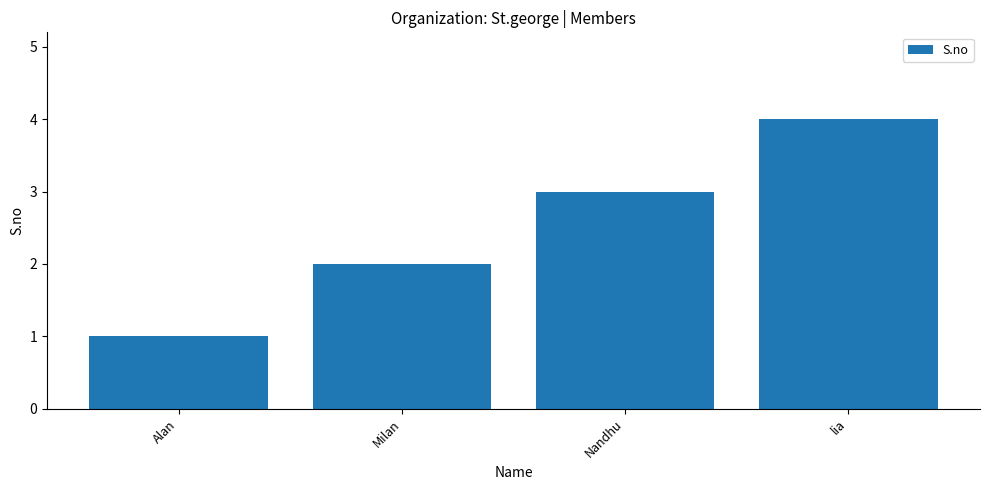

List the labels in order of value, largest first.

lia, Nandhu, Milan, Alan